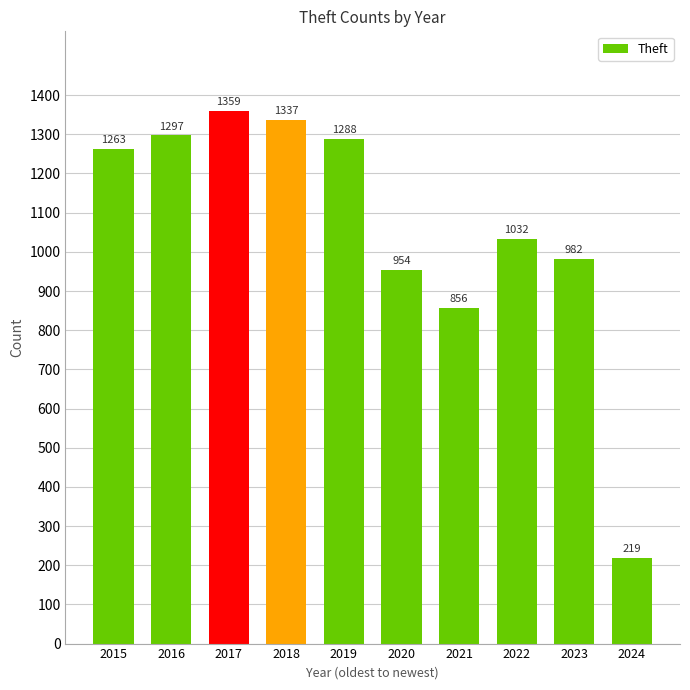

What is the average value?

1059